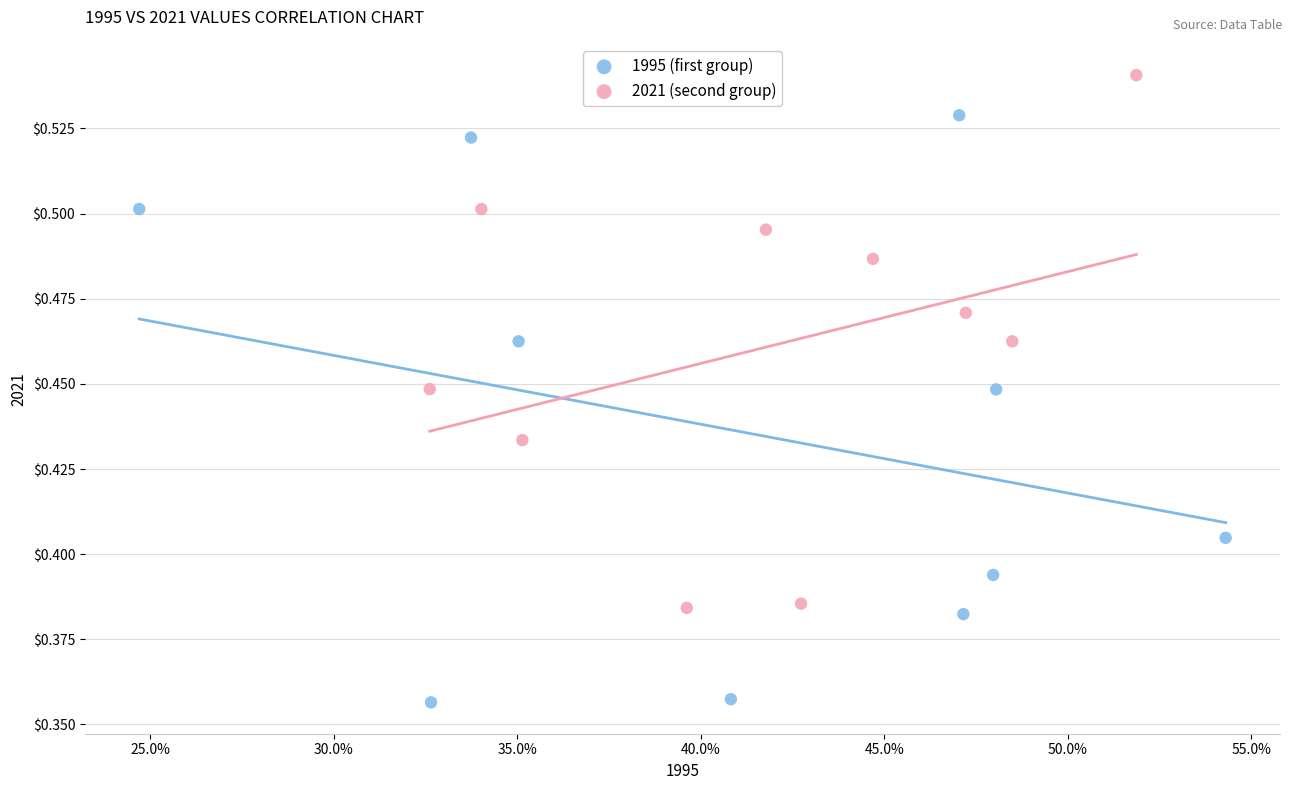

What are all the series names shown in the legend?

1995 (first group), 2021 (second group)